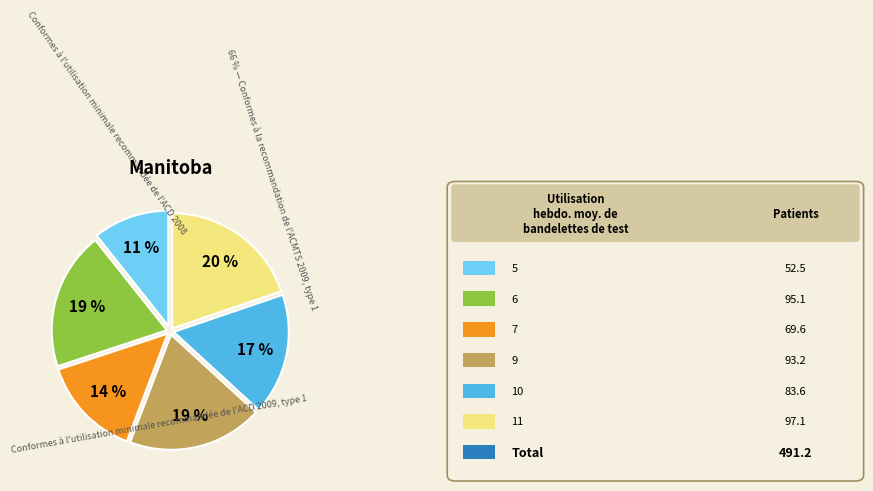

Approximately how many times larger is the value at 10 compared to 11?

0.9